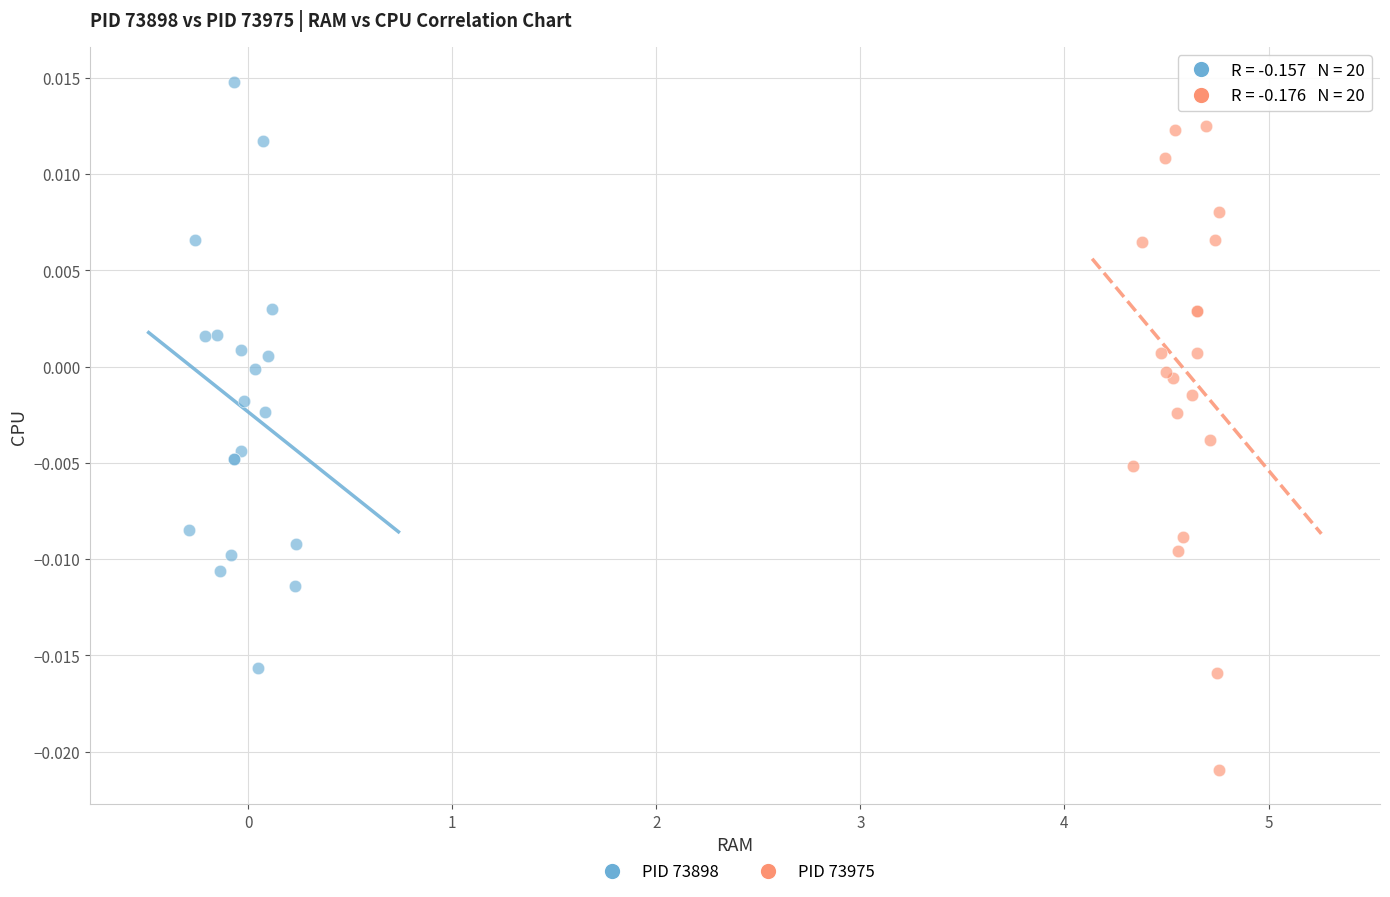

Which series has the widest spread of Y values?

PID 73975